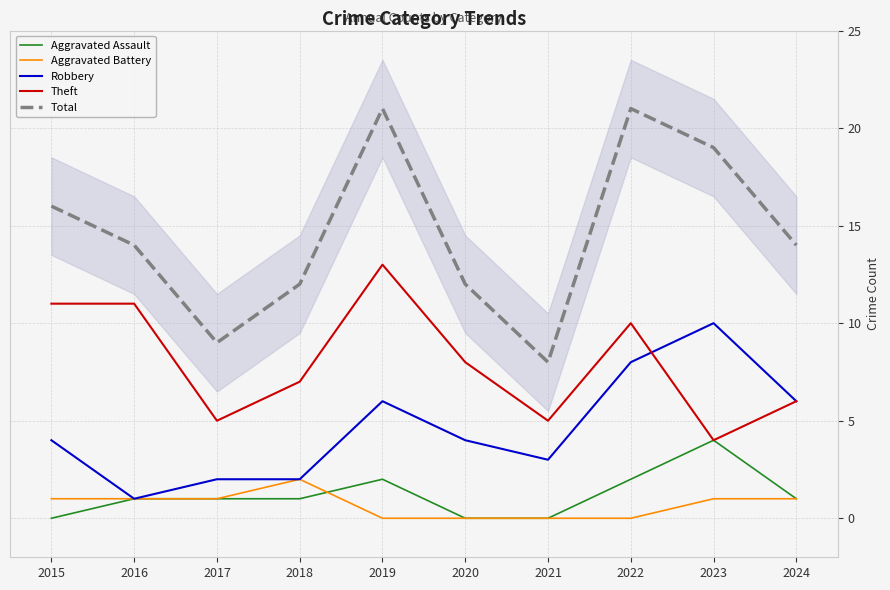

Rank the series at 2023 from lowest to highest value.

Aggravated Battery, Aggravated Assault, Theft, Robbery, Total